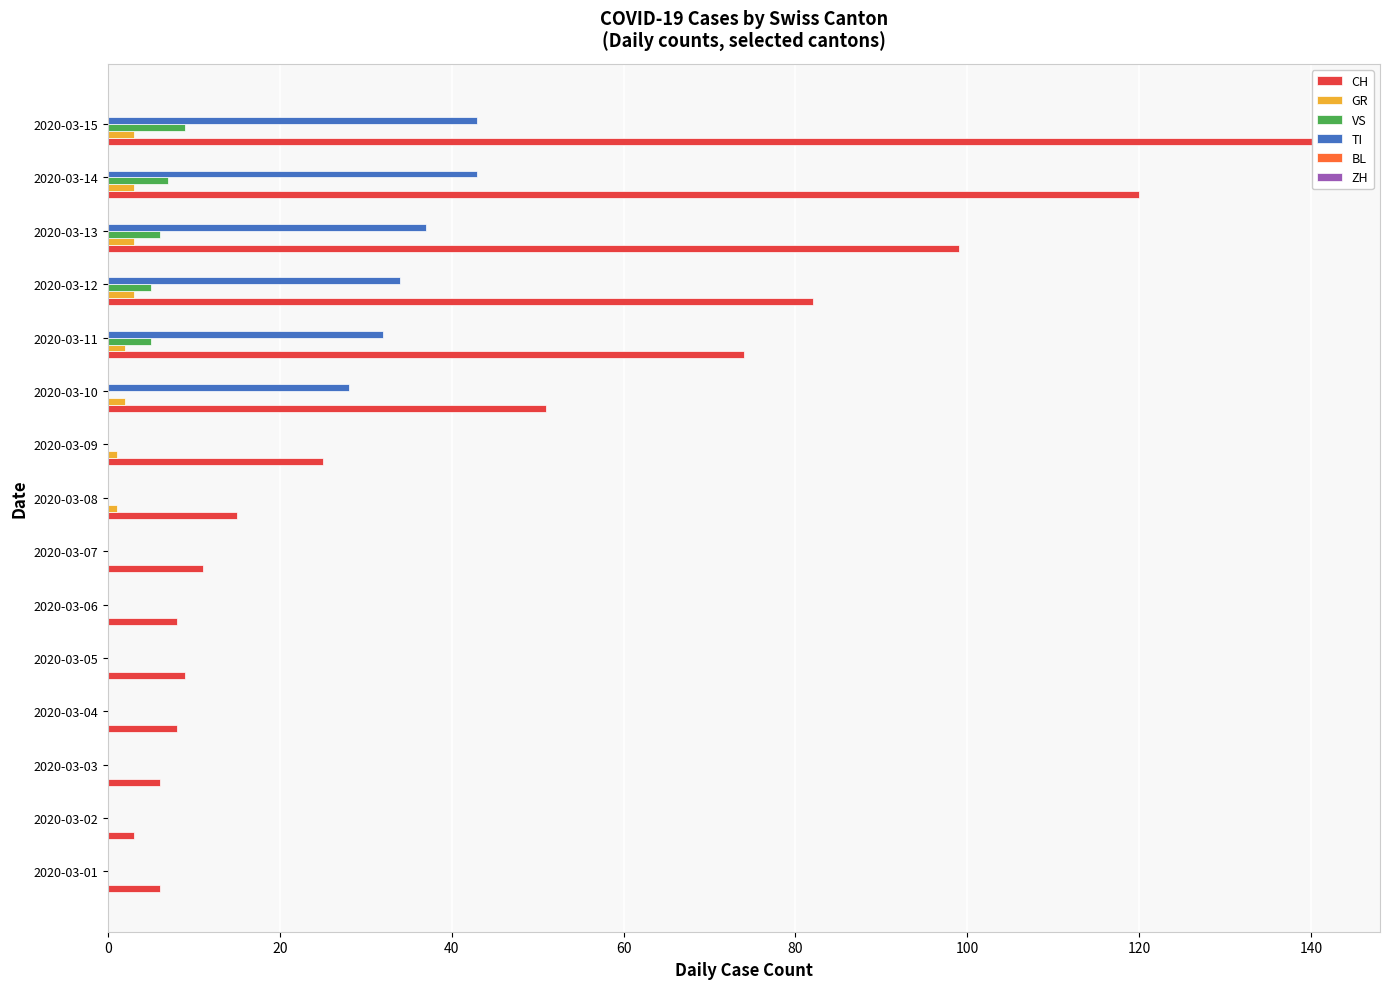

The GR series shows 2.0 at 2020-03-11. True or false?

True